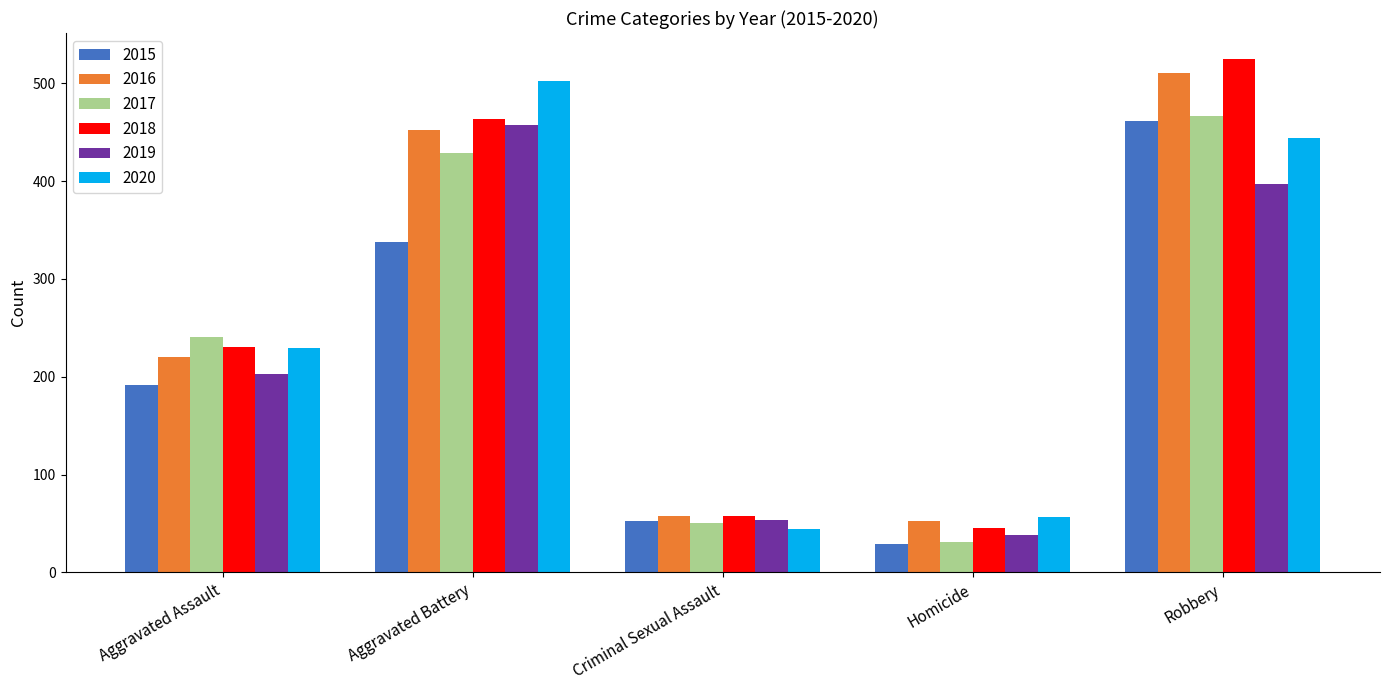

True or false: 2015 has a value of 191 at Aggravated Assault.

True